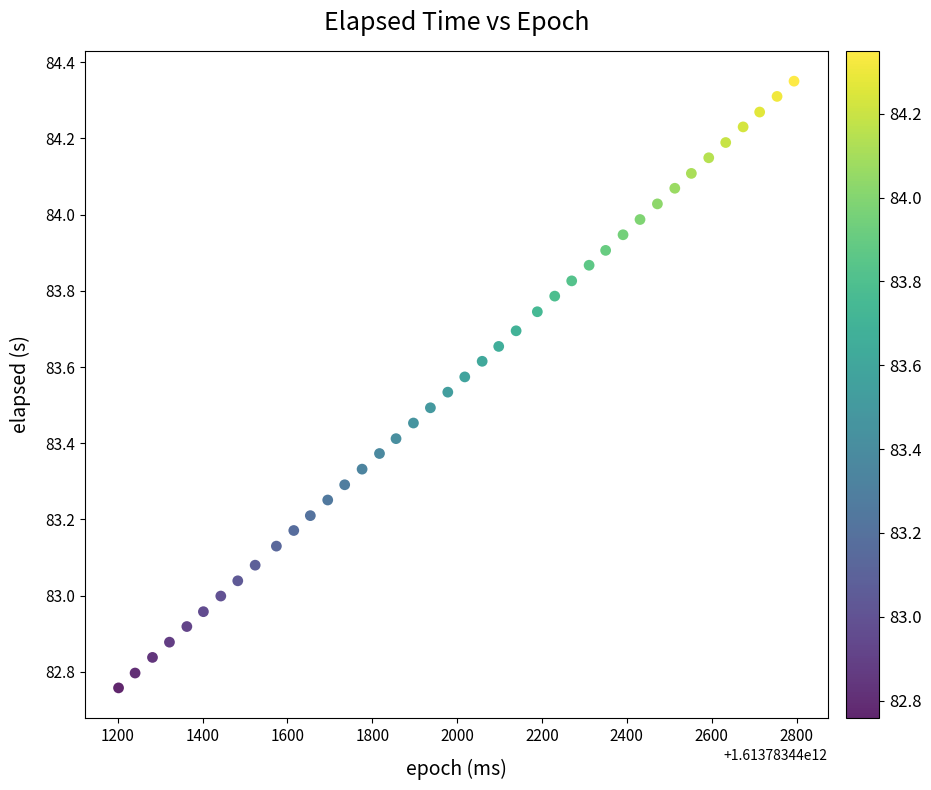

What is the range of X values (max minus min)?

1592.0